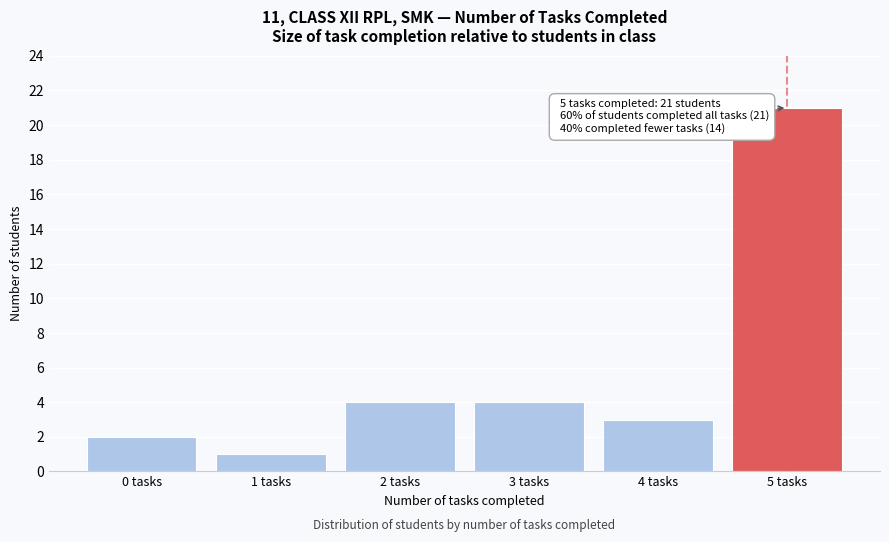

Reading left to right, what are all the values shown in this chart?

0 tasks=2	1 tasks=1	2 tasks=4	3 tasks=4	4 tasks=3	5 tasks=21